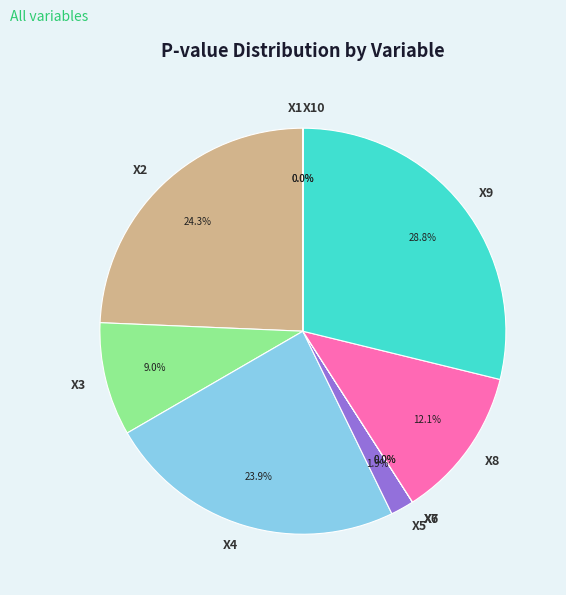

To the nearest percent, what percentage of the pie is X5?

2%